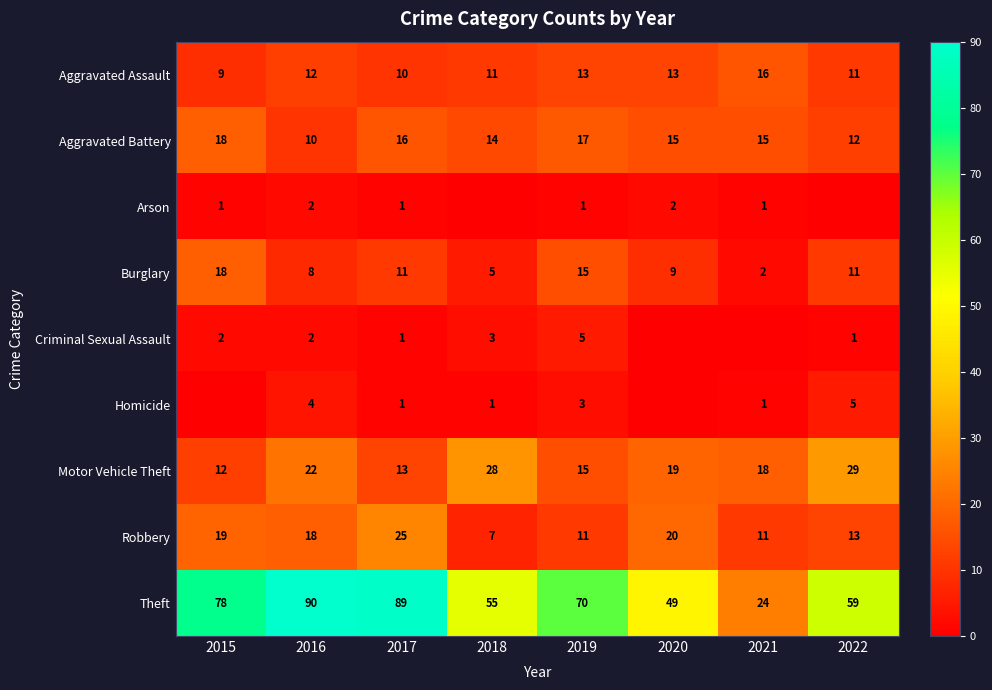

What is the sum of all Robbery values?

124